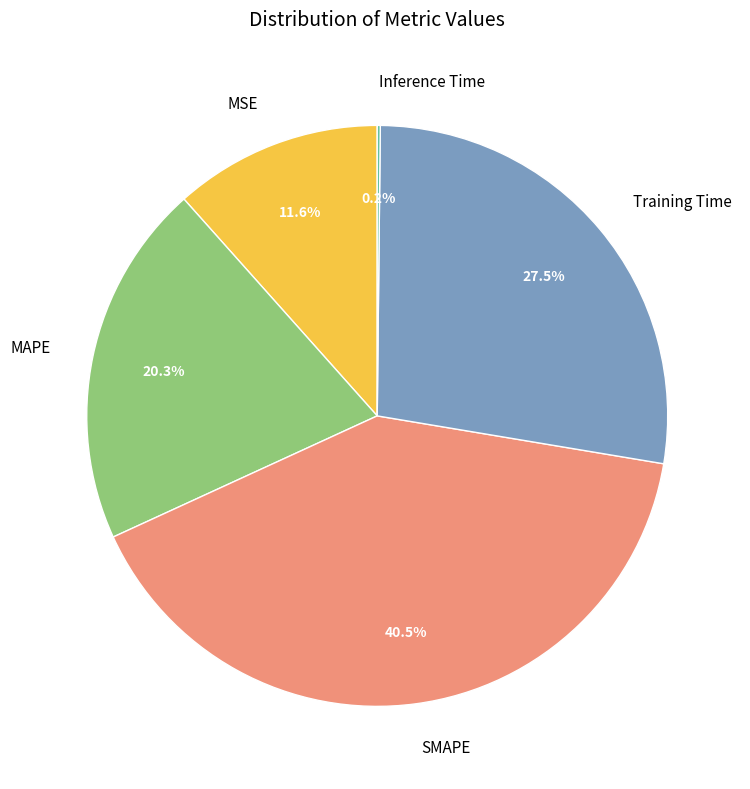

Between MSE and MAPE, which is larger?

MAPE